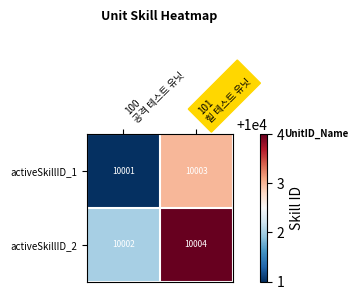

What is the average value of the activeSkillID_2 series?

10003